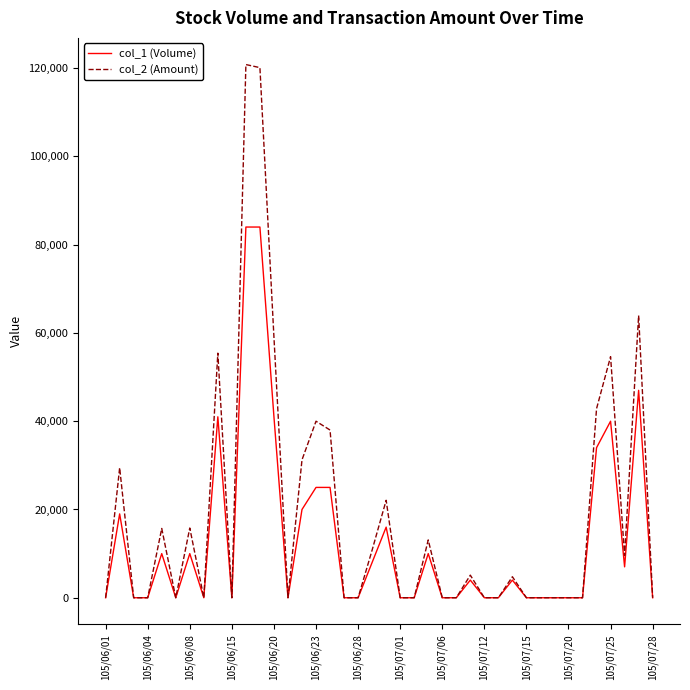

How many categories are shown in the chart?

40